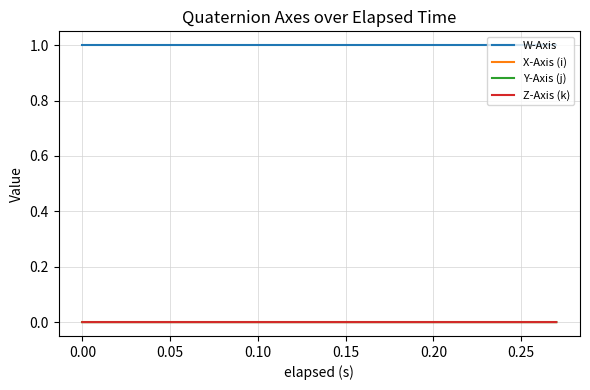

True or false: Y-Axis (j) and X-Axis (i) intersect in this chart.

False